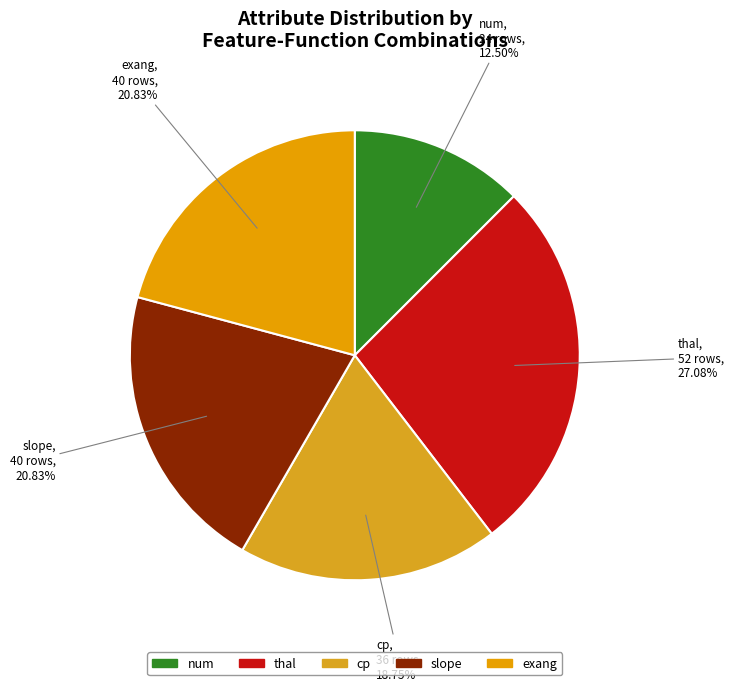

Is there a majority slice in this chart?

No